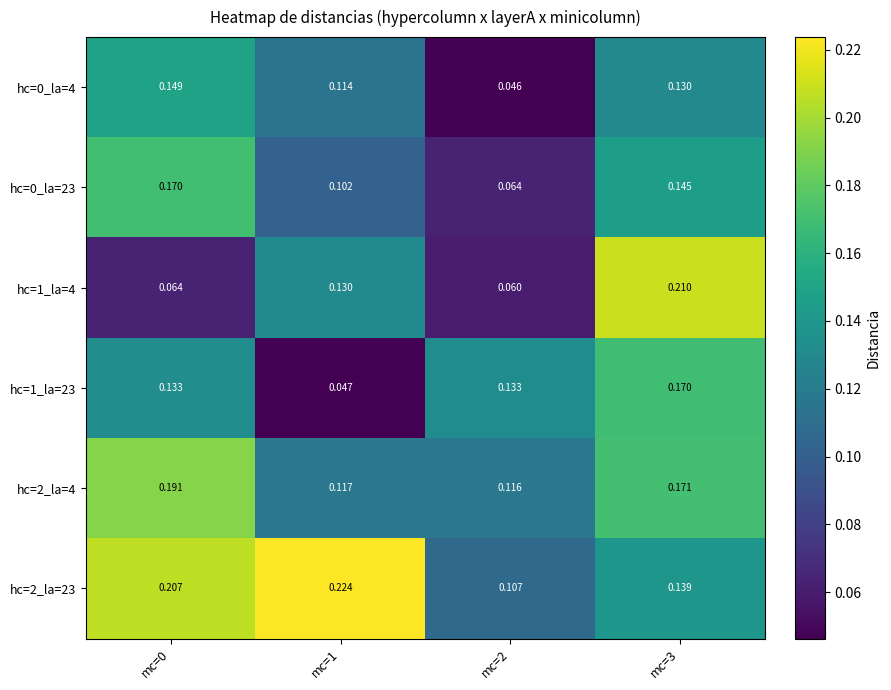

Is the value of hc=1_la=4 at mc=3 greater than the value of hc=2_la=23 at mc=3?

Yes